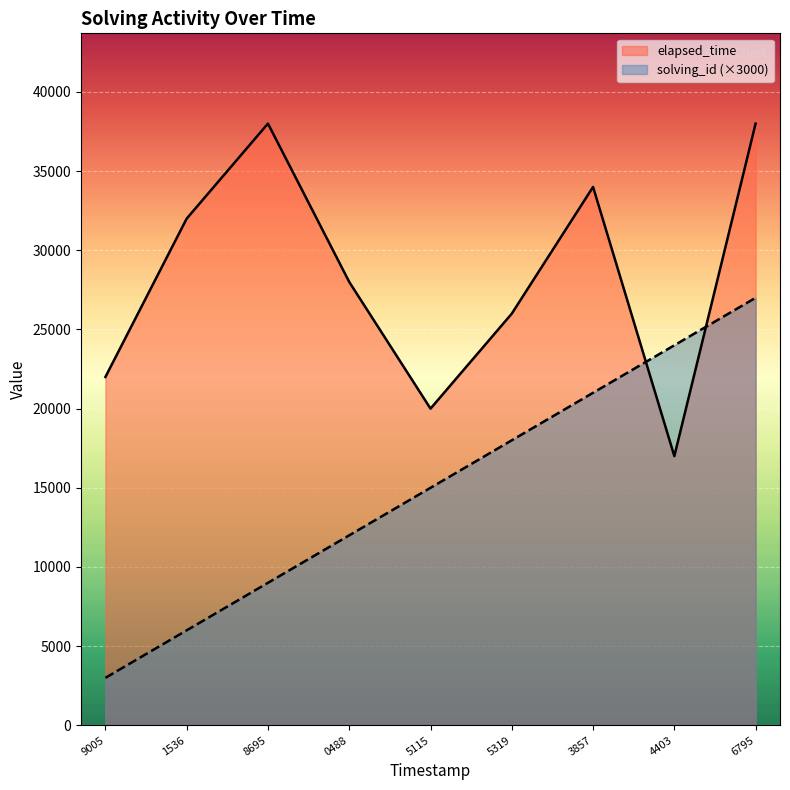

True or false: elapsed_time has a value of 38000 at 8695.

True